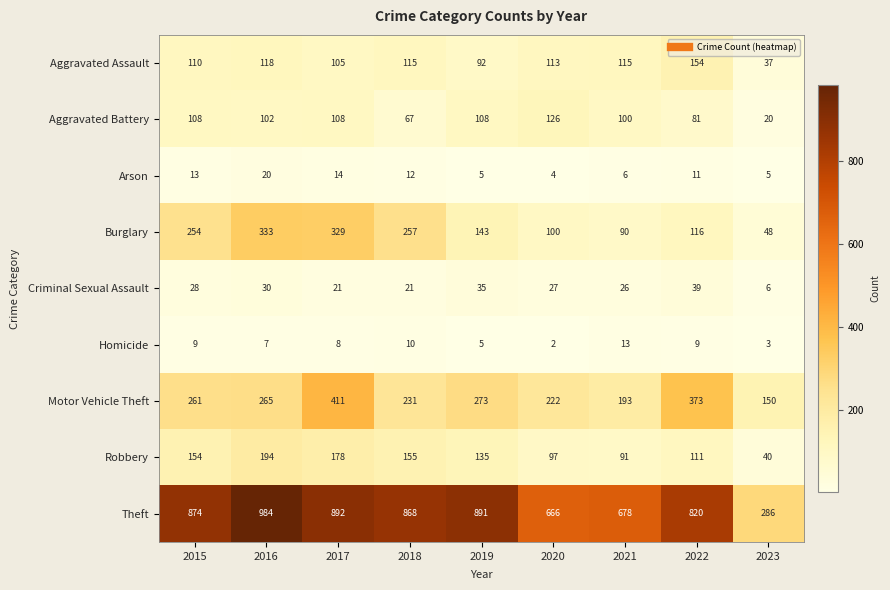

True or false: Theft has a value of 1375 at 2019.

False